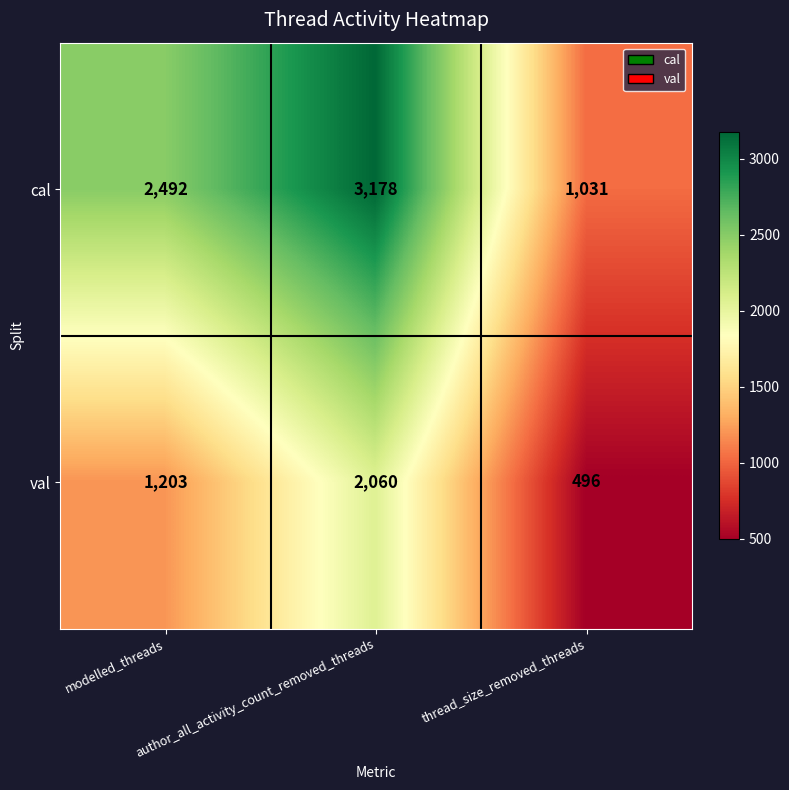

Which series has the largest range (max minus min)?

cal